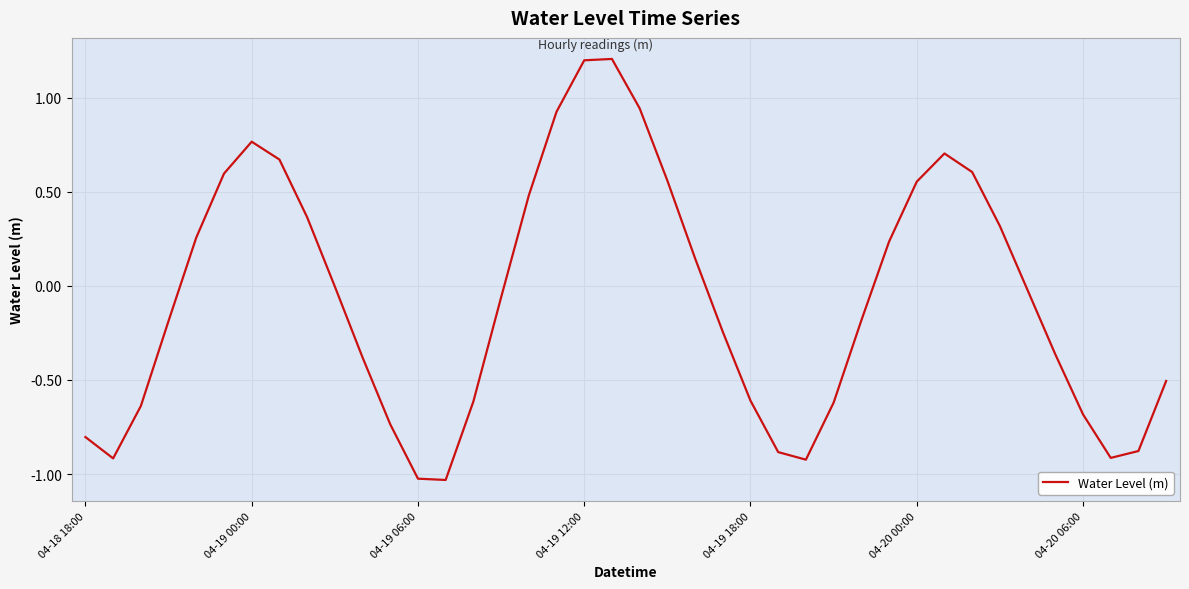

What is the greatest value displayed?

1.2